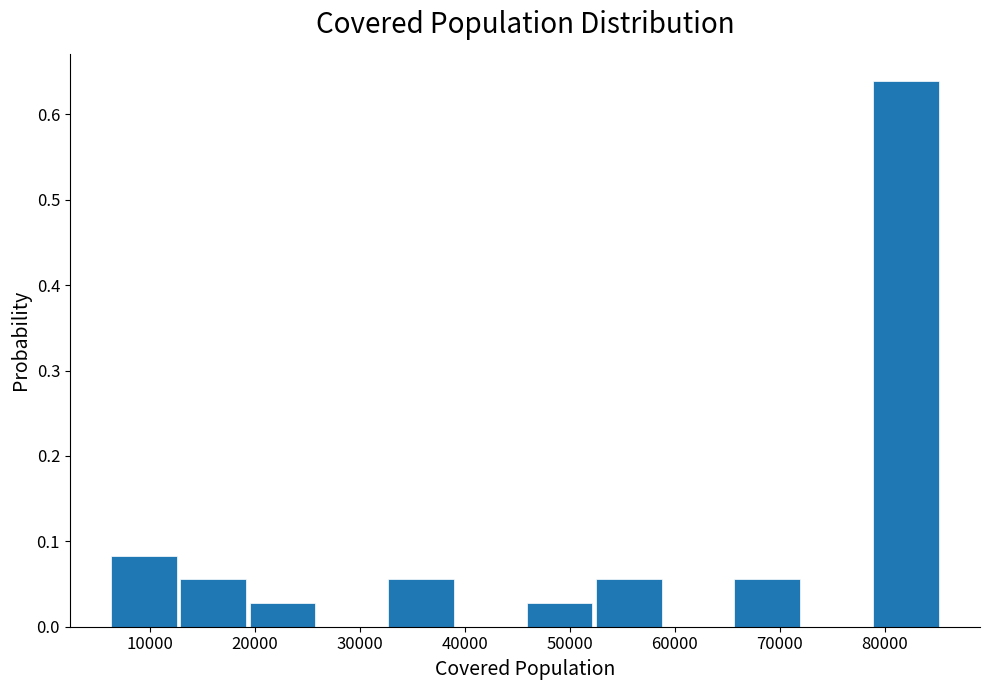

Which range on the x-axis has the tallest bar?

79000 to 85000